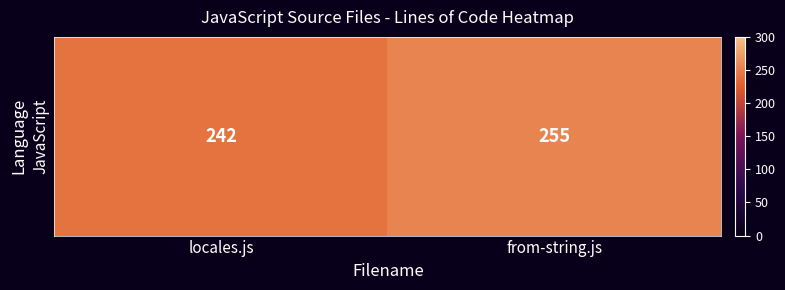

What is the average value?

248